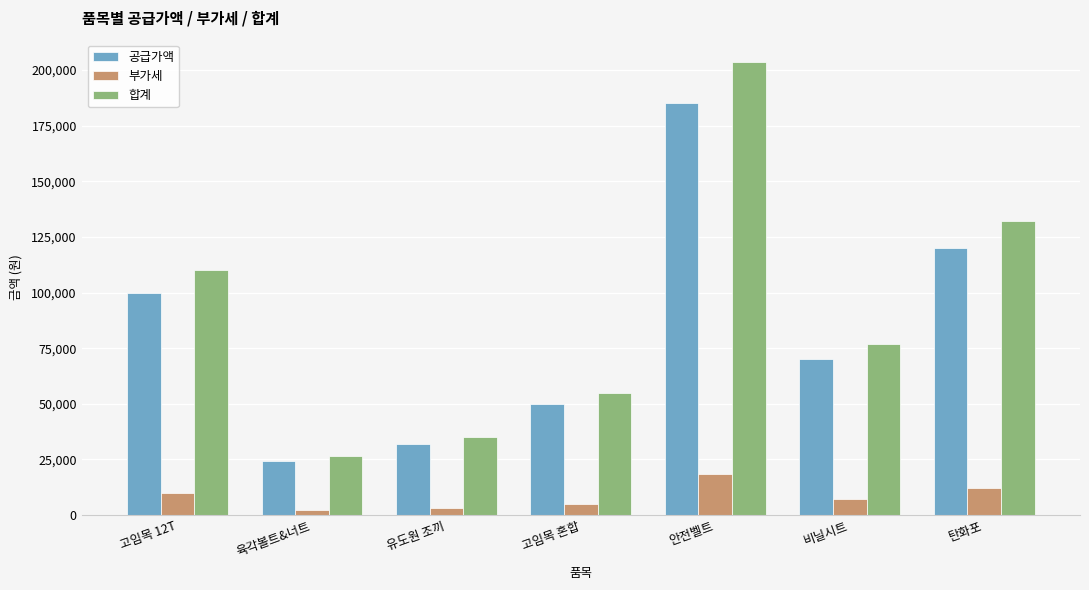

Which category has the lowest value in the 공급가액 series?

육각볼트&너트